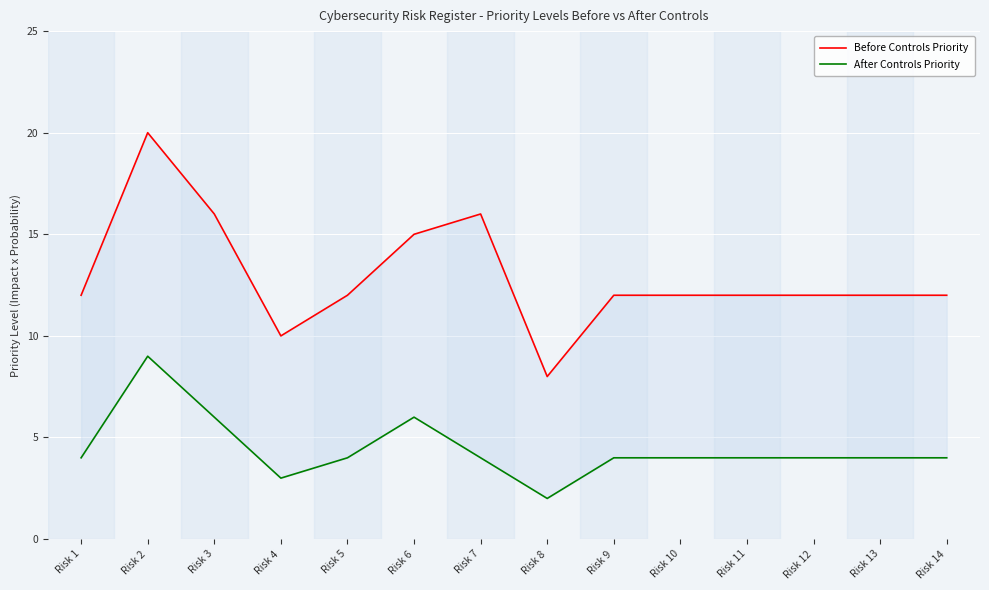

Where does the After Controls Priority series first go above 4?

Risk 2